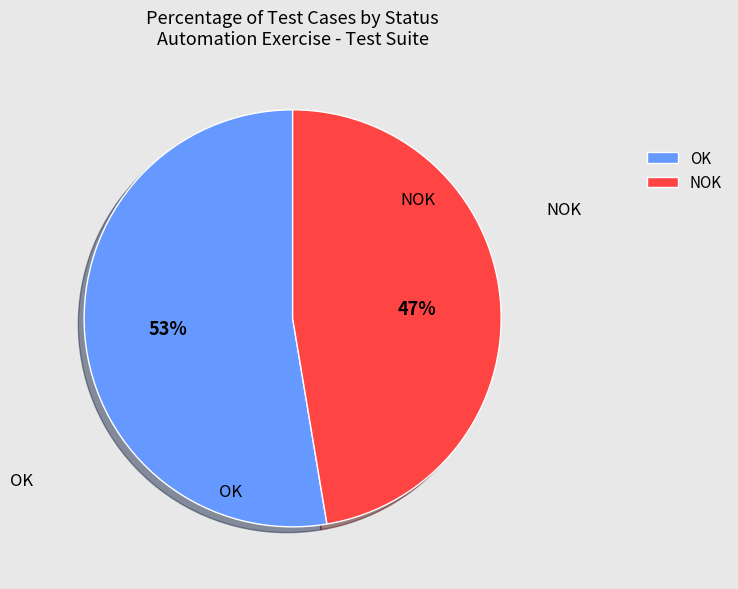

What percentage is the NOK slice, to the nearest percent?

47%